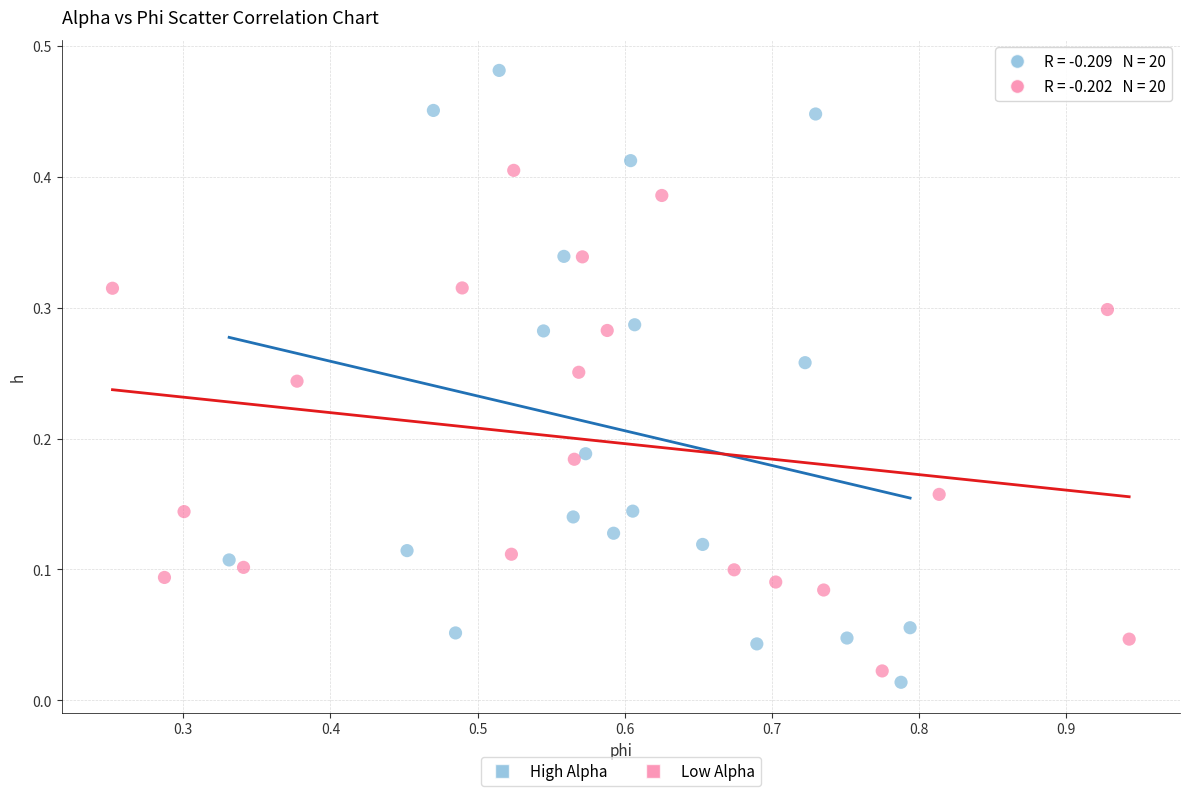

Which series reaches the maximum Y coordinate?

High Alpha